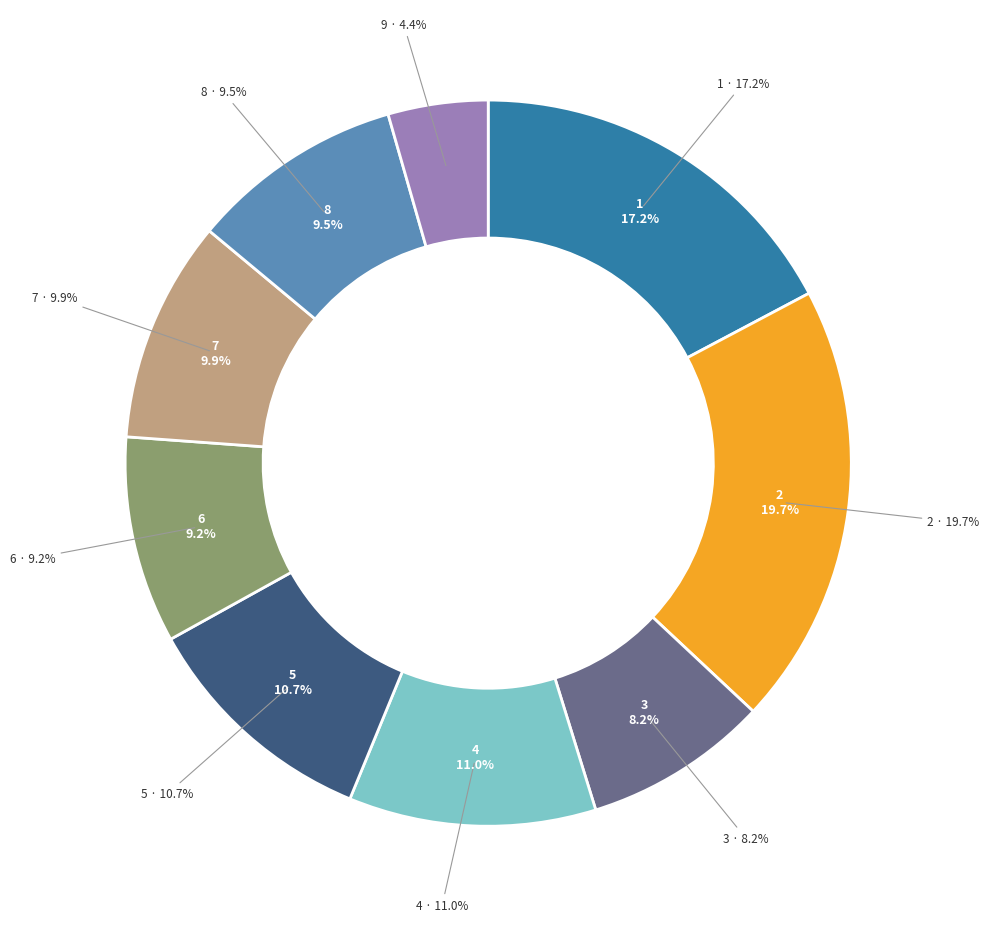

Is 4 the majority of the pie?

No